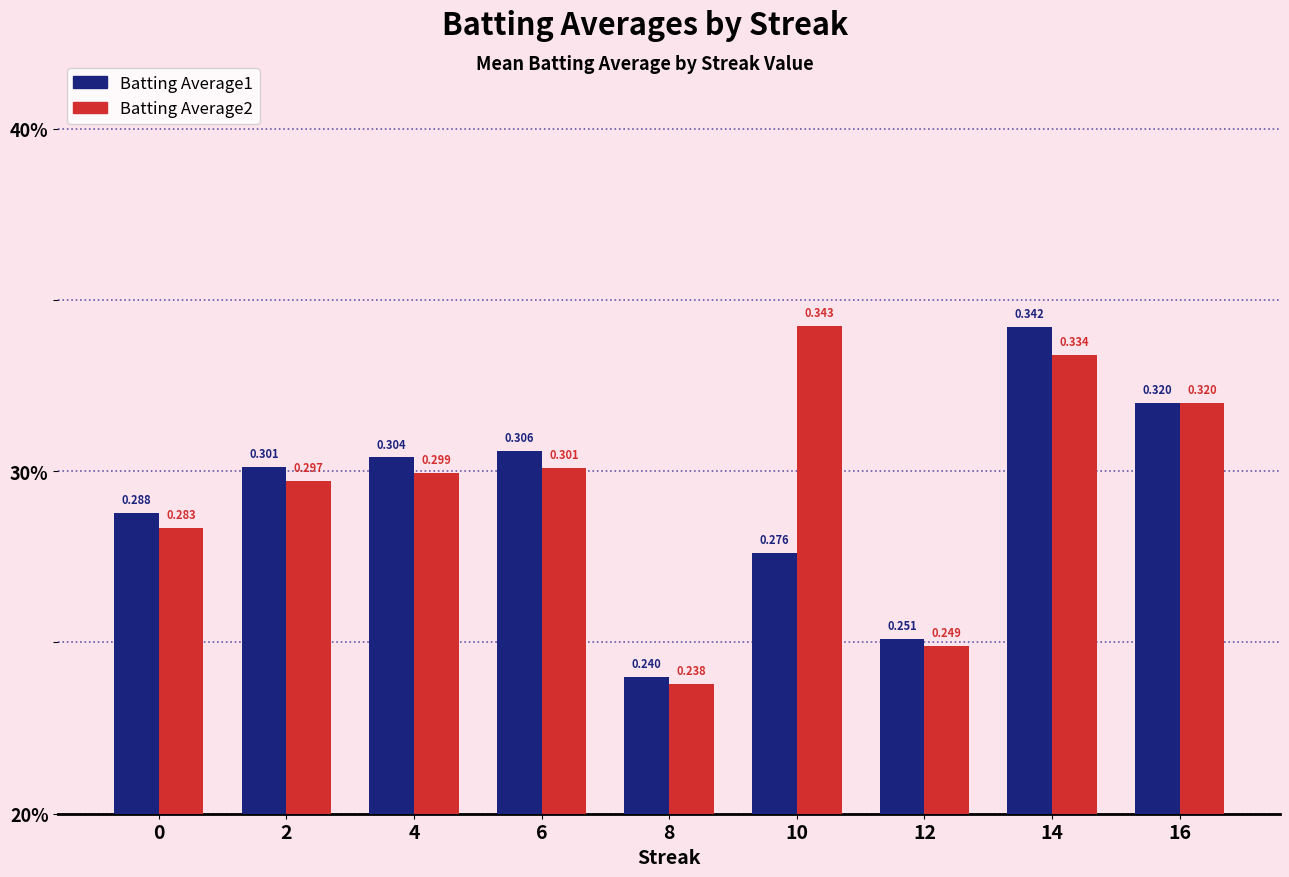

Which series has the largest range (max minus min)?

Batting Average2